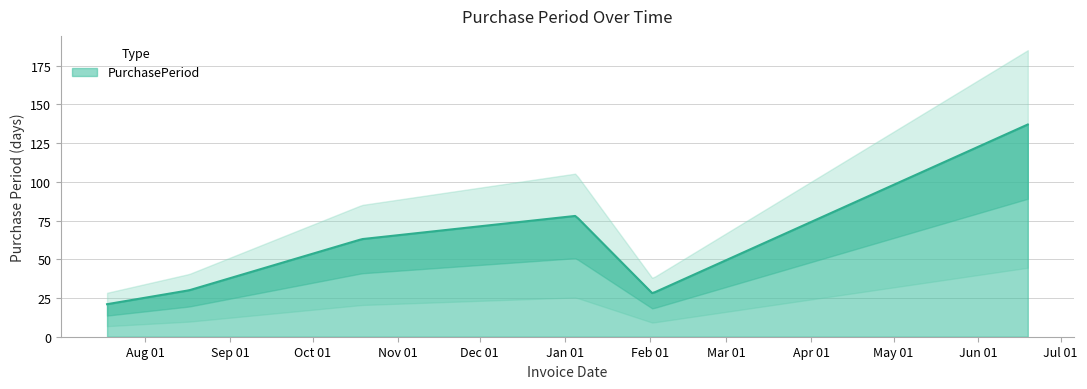

True or false: the data has more than 1 interior local peaks.

False